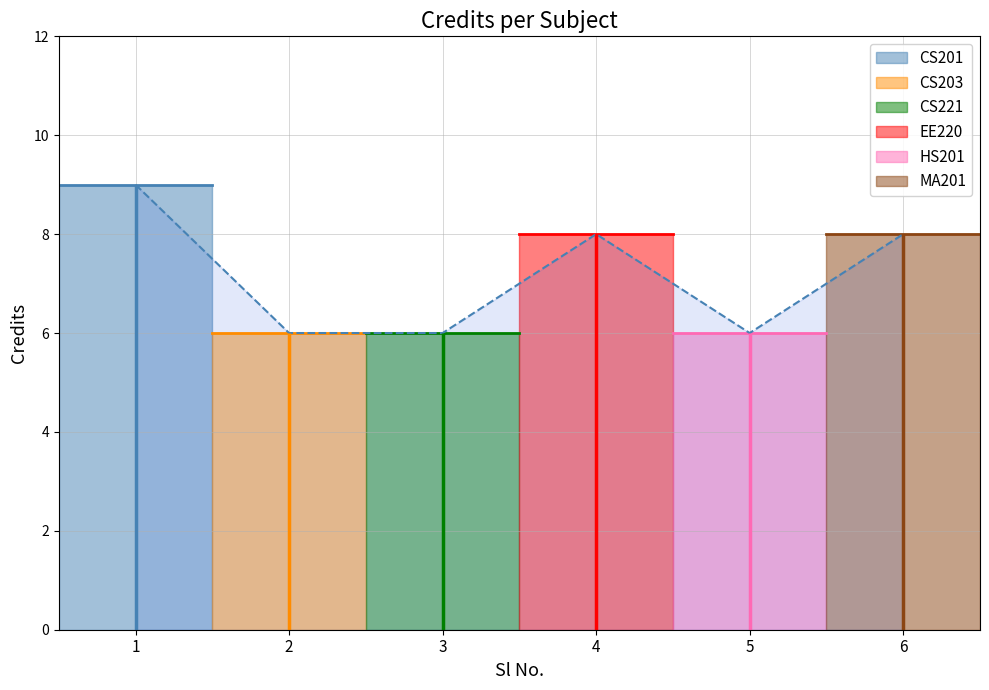

List the labels in order of value, largest first.

1, 4, 6, 2, 3, 5